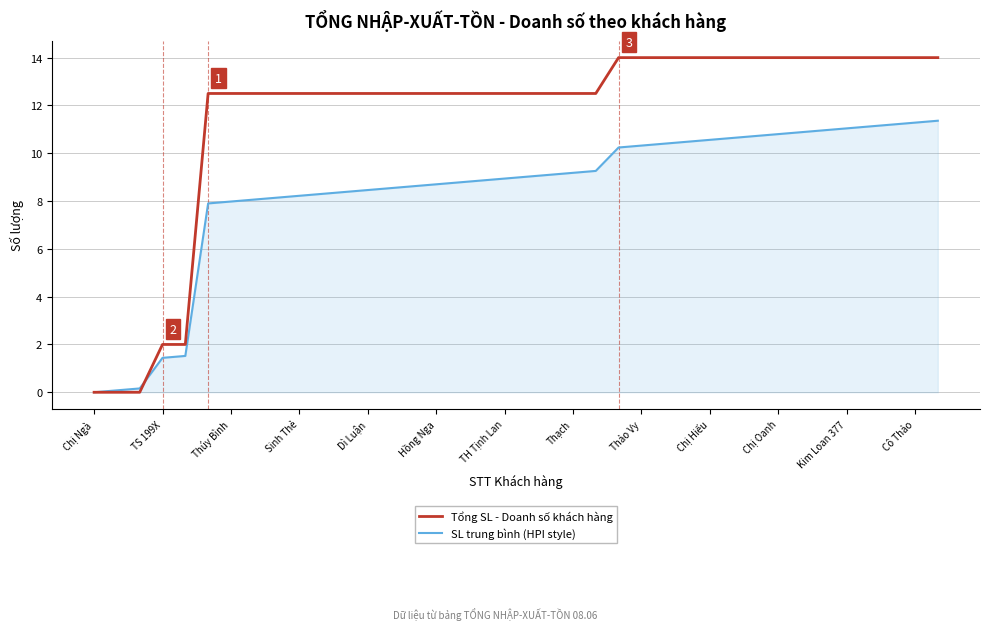

Reading left to right, what are all the values shown in this chart?

Tổng SL - Doanh số khách hàng: 0.0	0.0	0.0	2.0	2.0	12.5	12.5	12.5	12.5	12.5	12.5	12.5	12.5	12.5	12.5	12.5	12.5	12.5	12.5	12.5	12.5	12.5	12.5	14.0	14.0	14.0	14.0	14.0	14.0	14.0	14.0	14.0	14.0	14.0	14.0	14.0	14.0	14.0
SL trung bình (HPI style): 0.0	0.1	0.2	1.4	1.5	7.9	8.0	8.1	8.1	8.2	8.3	8.4	8.5	8.5	8.6	8.7	8.8	8.9	8.9	9.0	9.1	9.2	9.3	10.2	10.3	10.4	10.5	10.6	10.6	10.7	10.8	10.9	11.0	11.0	11.1	11.2	11.3	11.4